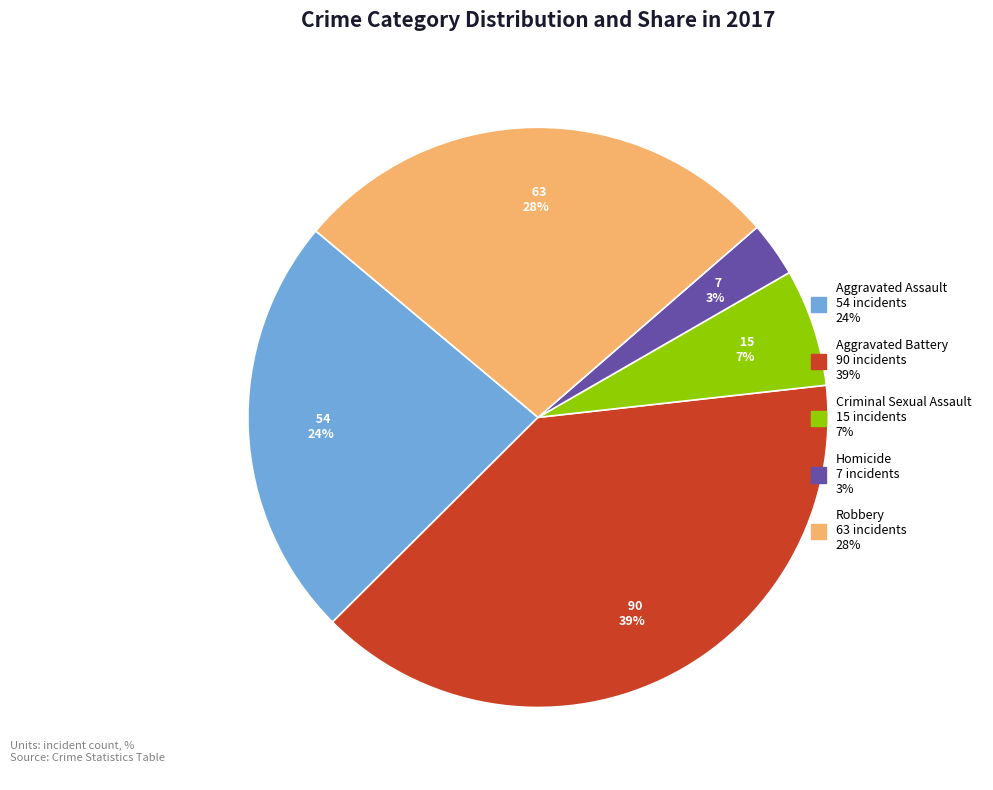

Do Aggravated Battery and Criminal Sexual Assault together represent more than half of the pie?

No